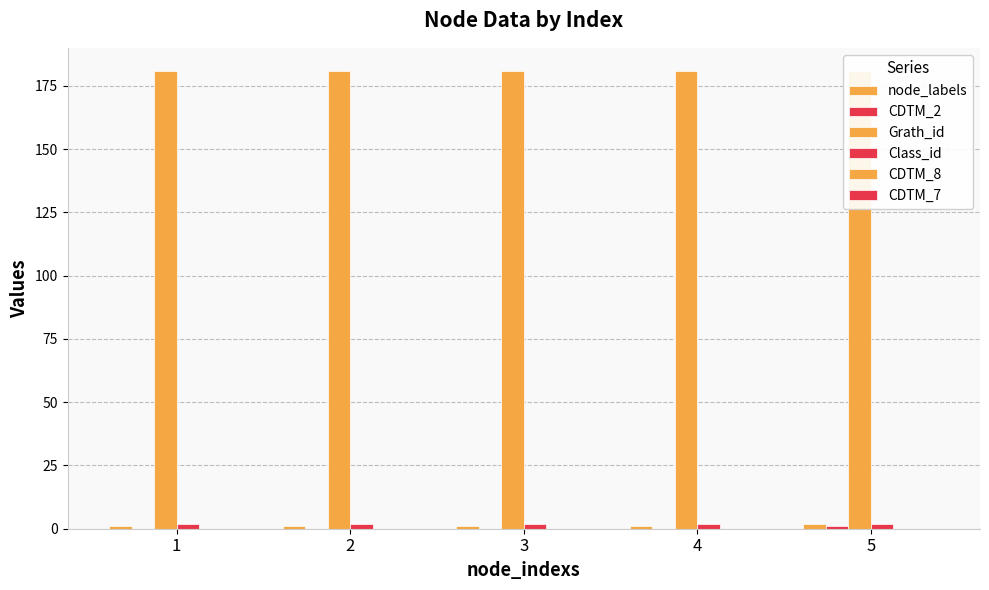

How many groups of bars are there?

5